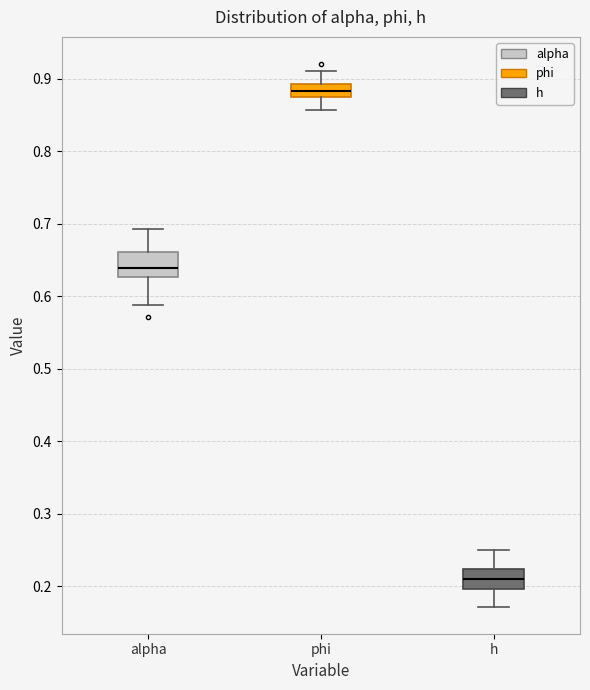

Which box's median line is the lowest?

h